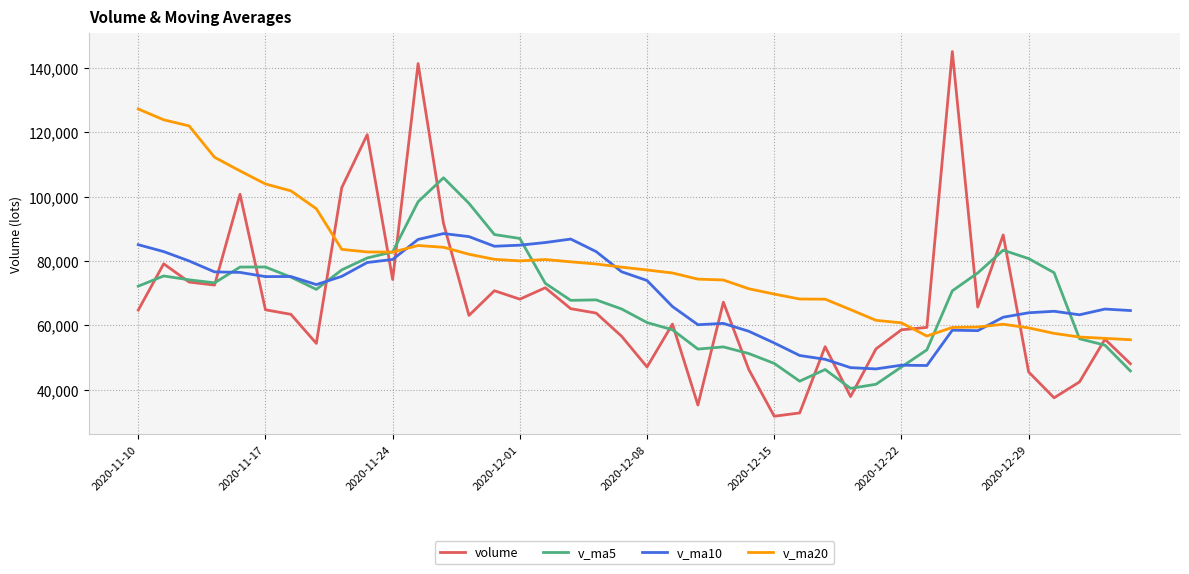

What is the minimum value for v_ma20?

55552.4